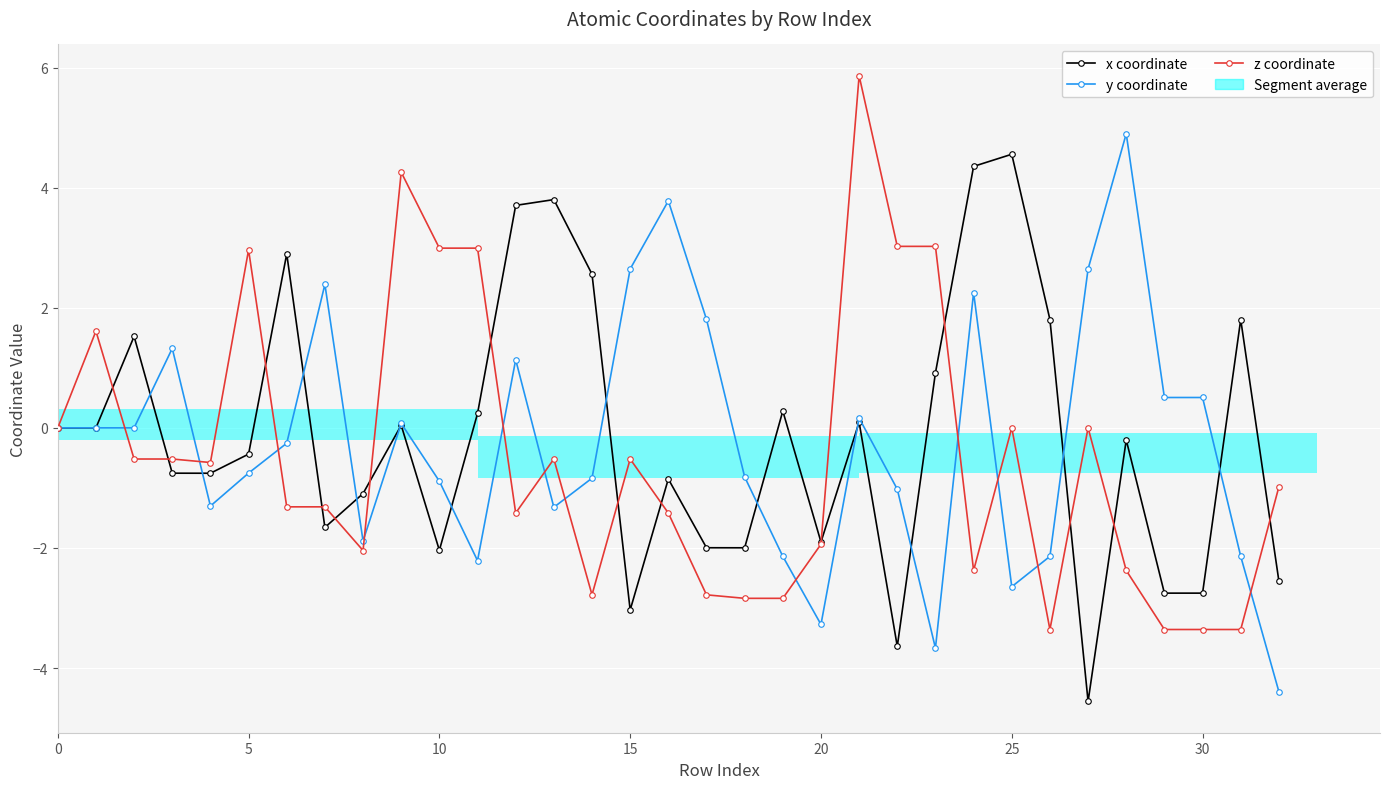

List the series in order of their overall mean, lowest first.

z coordinate, y coordinate, x coordinate